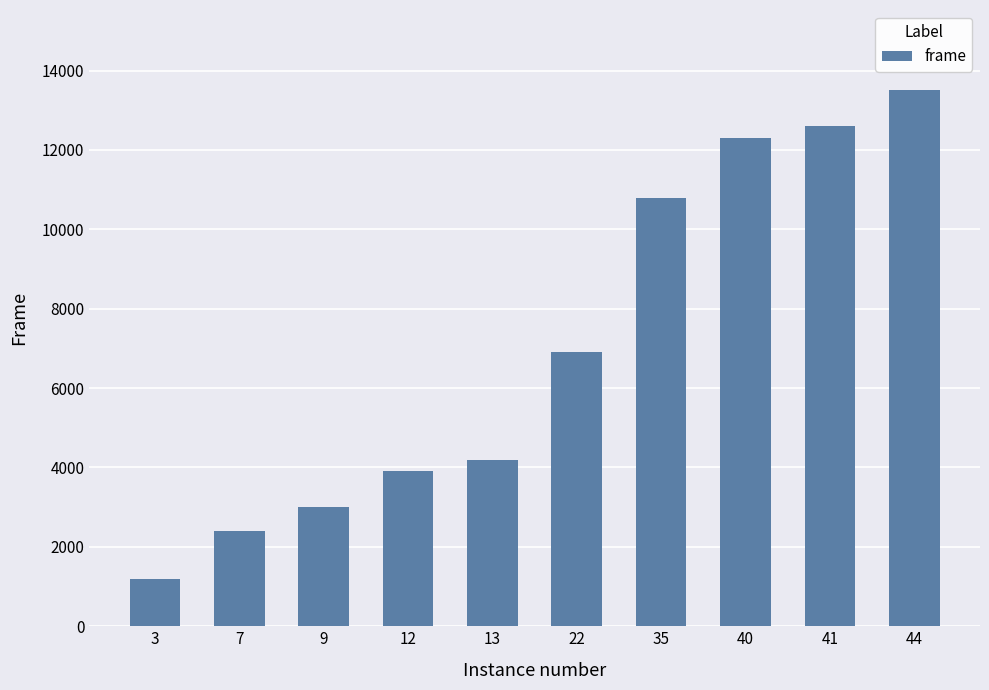

What is the value of the 5th bar from the left?

4200